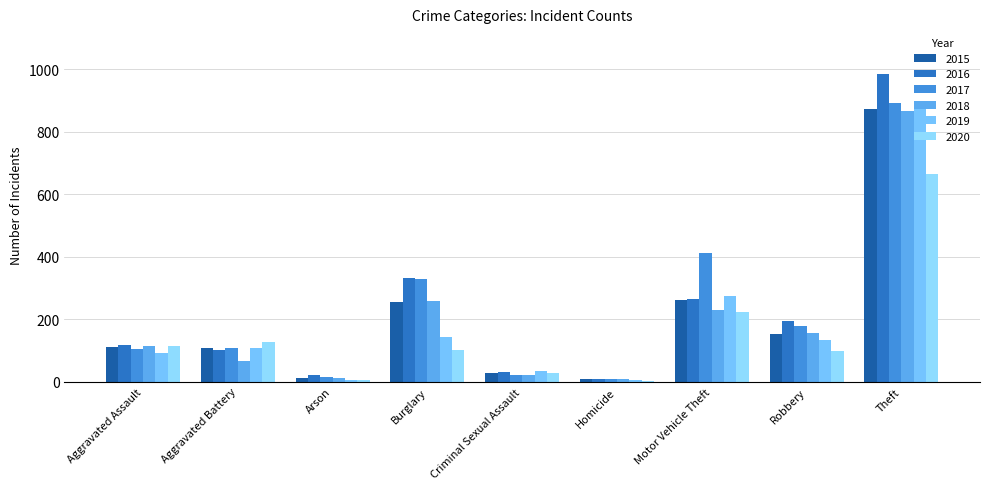

Where is 2020 nearest to the value 334?

Motor Vehicle Theft